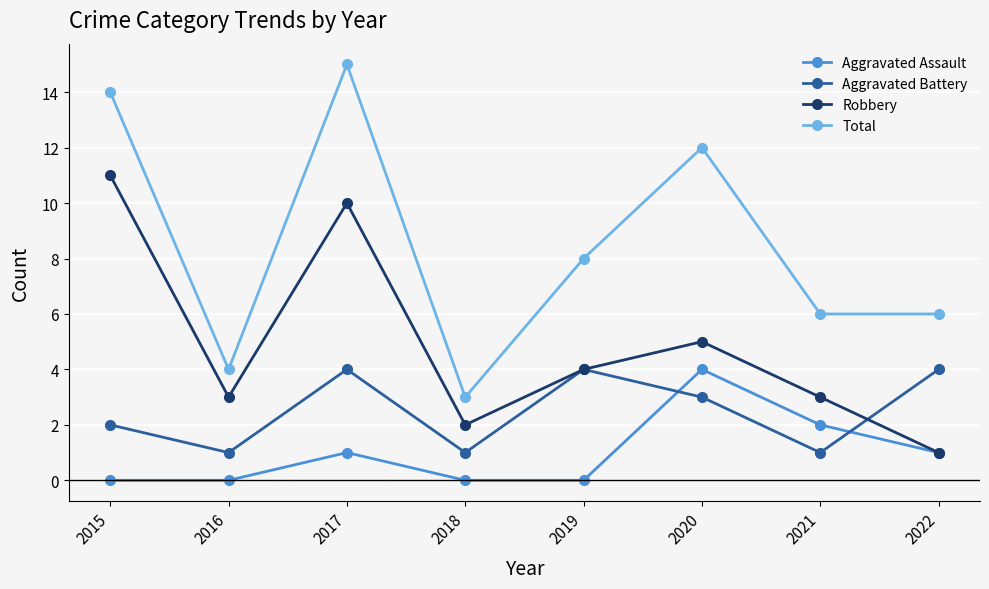

Is the value of Aggravated Assault at 2018 greater than the value of Aggravated Battery at 2015?

No